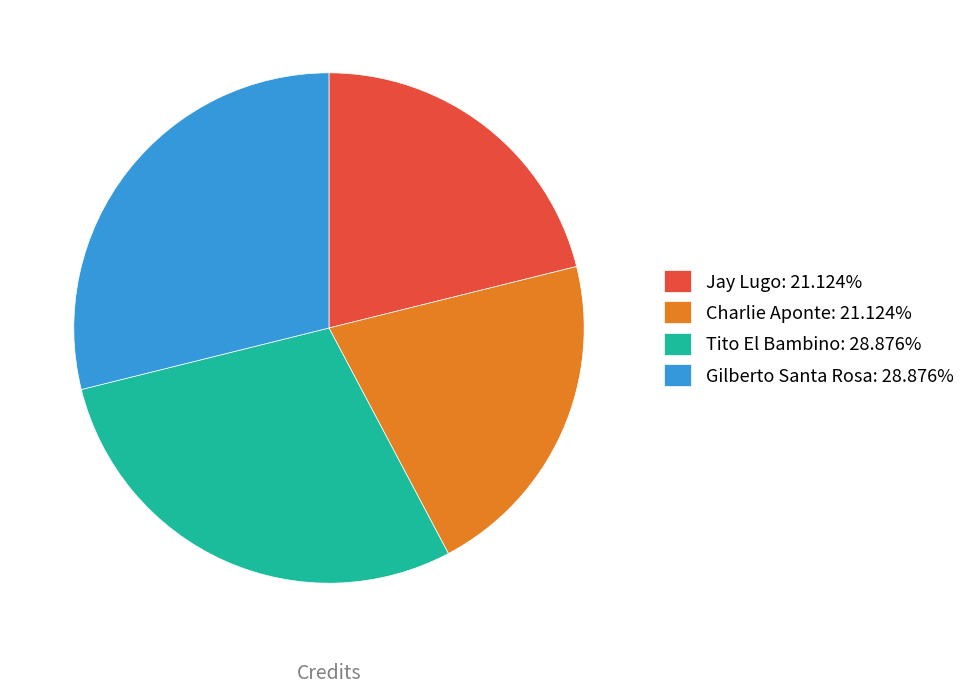

Combined, do Charlie Aponte: 21.124% and Jay Lugo: 21.124% account for over 50%?

No